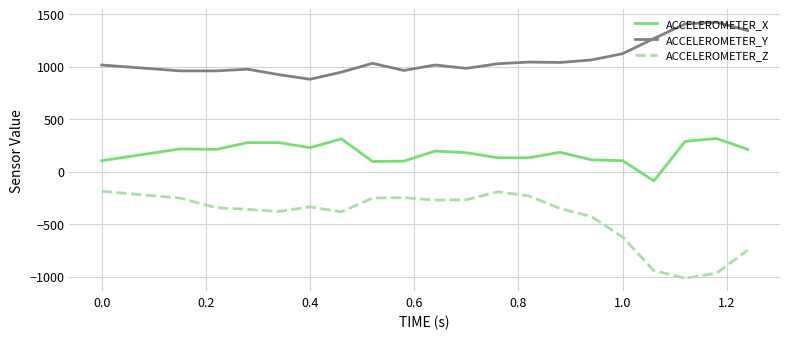

True or false: ACCELEROMETER_Z and ACCELEROMETER_X cross at least once.

False